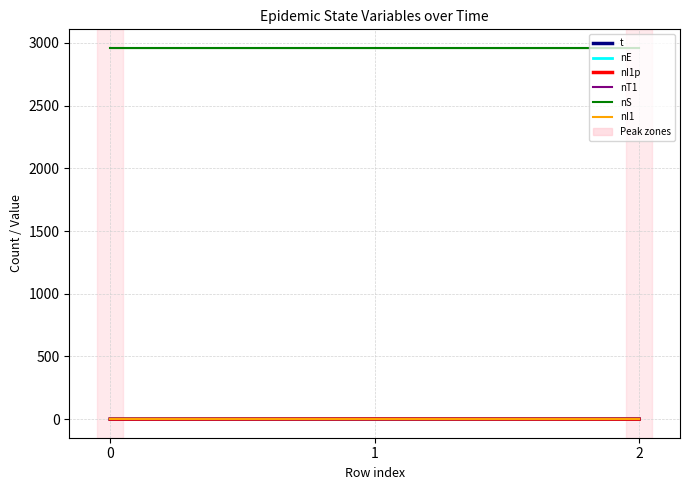

True or false: t has a value of 0.4 at 1.

True